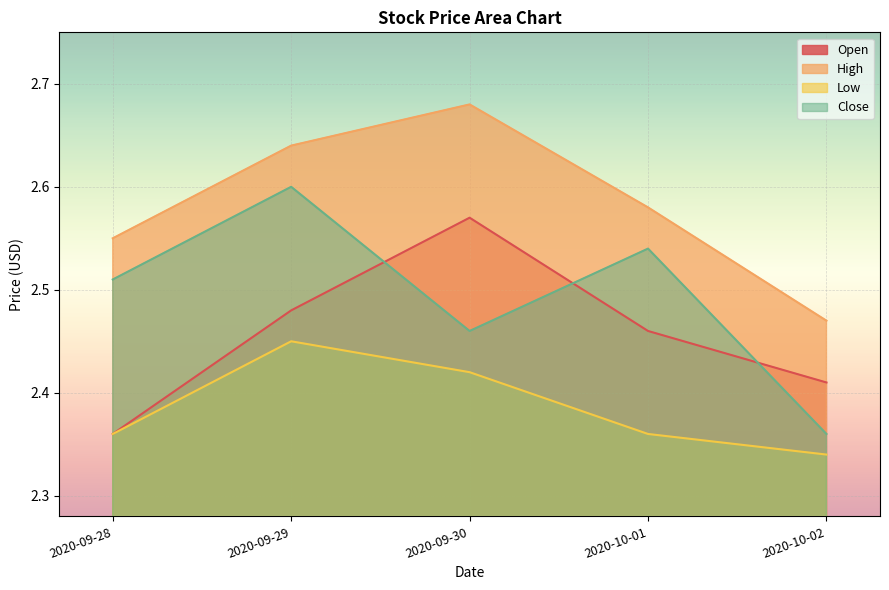

True or false: Close has more than 2 points higher than both neighbors.

False